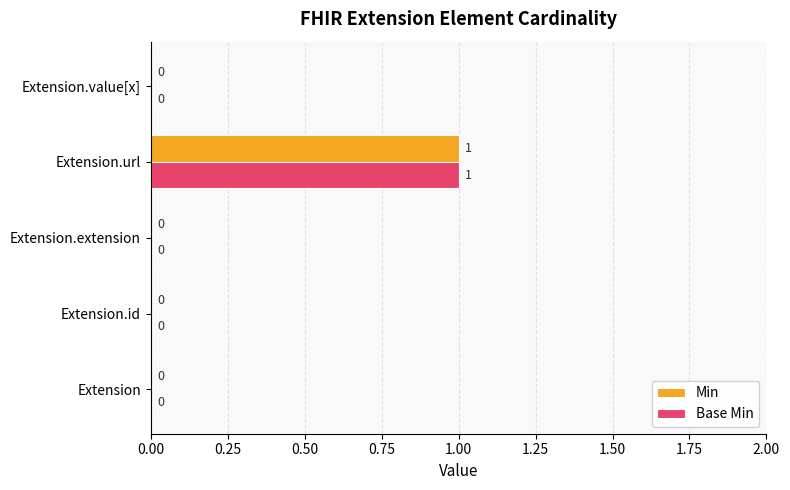

Is it true that Min equals -1 at Extension.id?

False